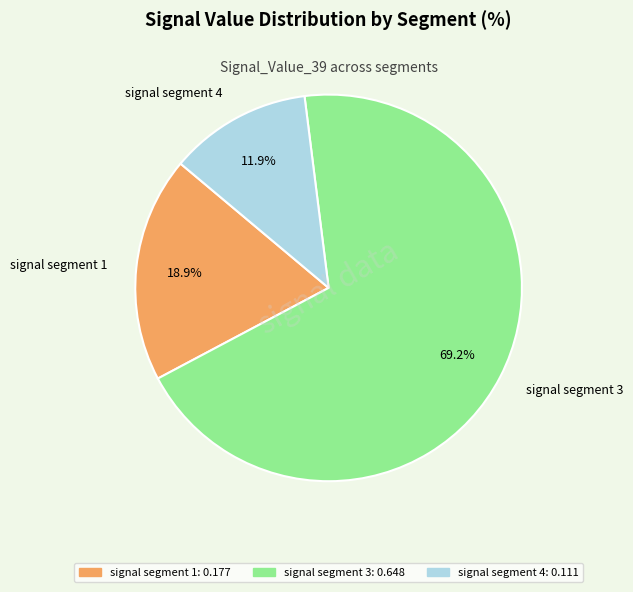

Does any single category account for the majority?

Yes